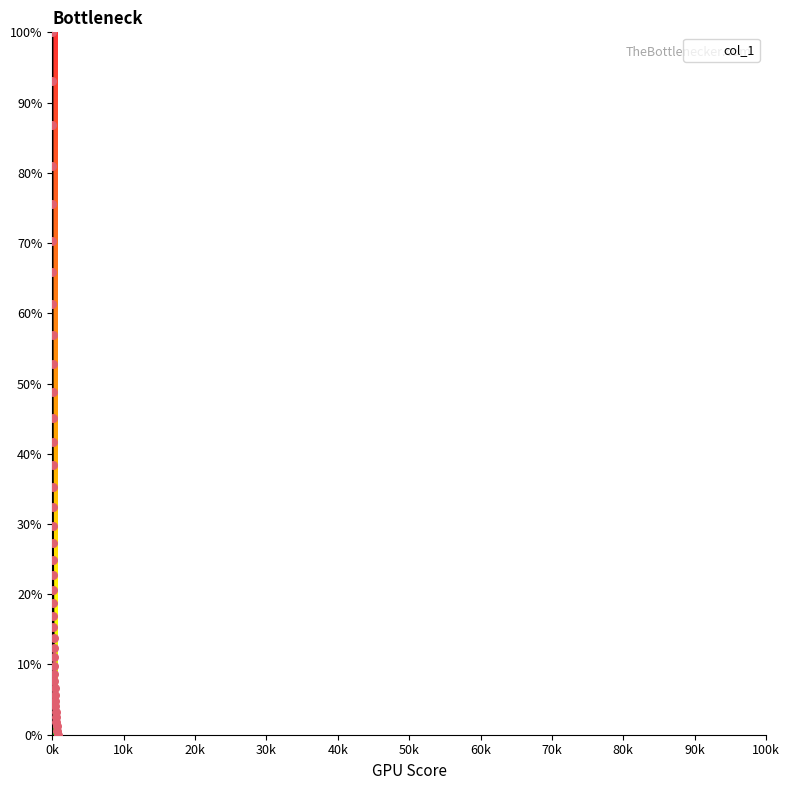

What is the difference between the maximum and minimum values?

100.0